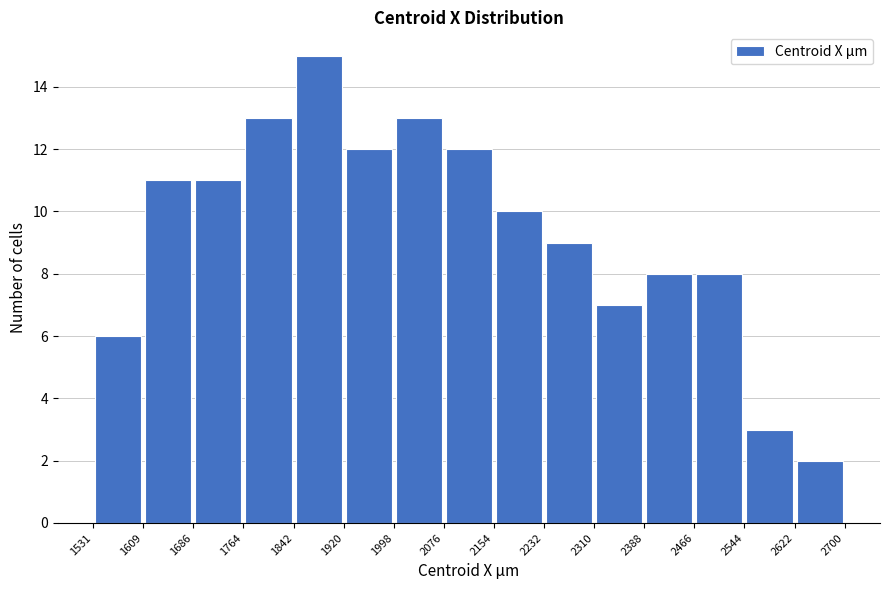

Reading left to right, transcribe this chart: for each bar, give the range it covers on the x-axis and its height. The values are not printed on the chart, so give them approximately, as read against the axis.

1531 to 1609: 6
1609 to 1686: 11
1686 to 1764: 11
1764 to 1842: 13
1842 to 1920: 15
1920 to 1998: 12
1998 to 2076: 13
2076 to 2154: 12
2154 to 2232: 10
2232 to 2310: 9
2310 to 2388: 7
2388 to 2466: 8
2466 to 2544: 8
2544 to 2622: 3
2622 to 2700: 2